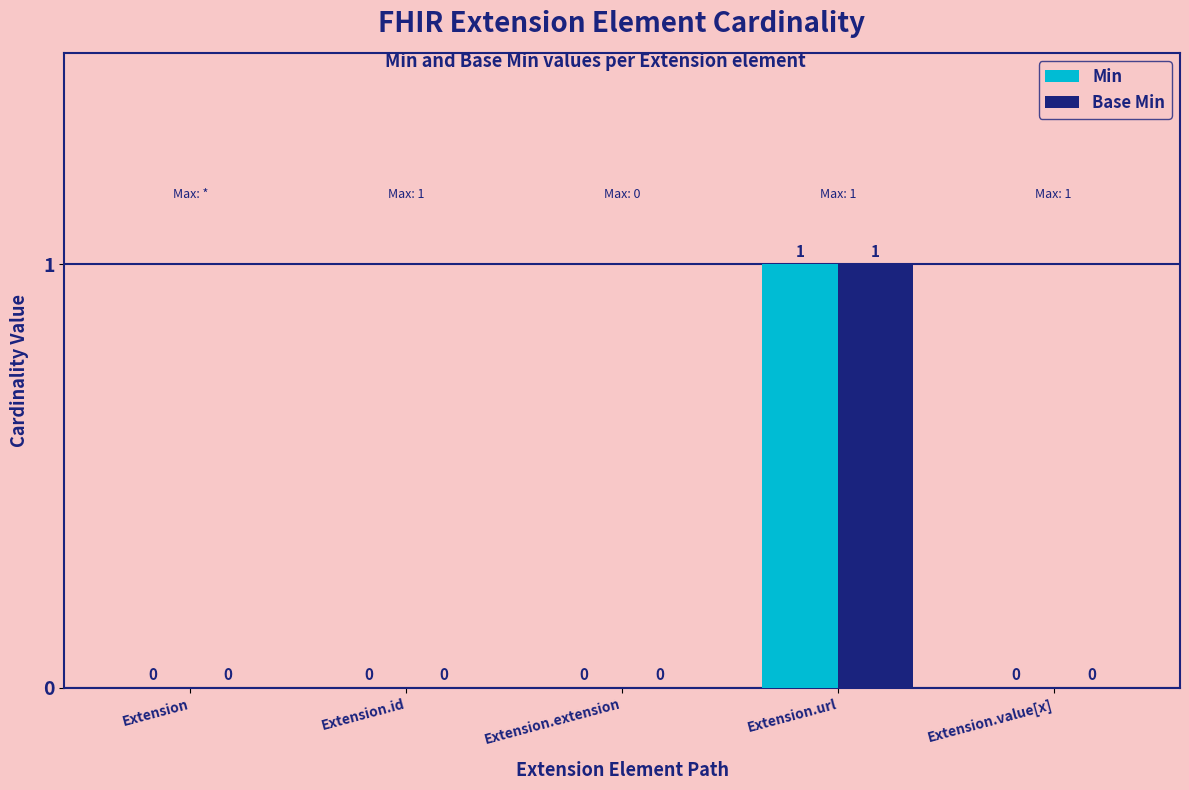

The value of Base Min at Extension.value[x] is 0. True or false?

True